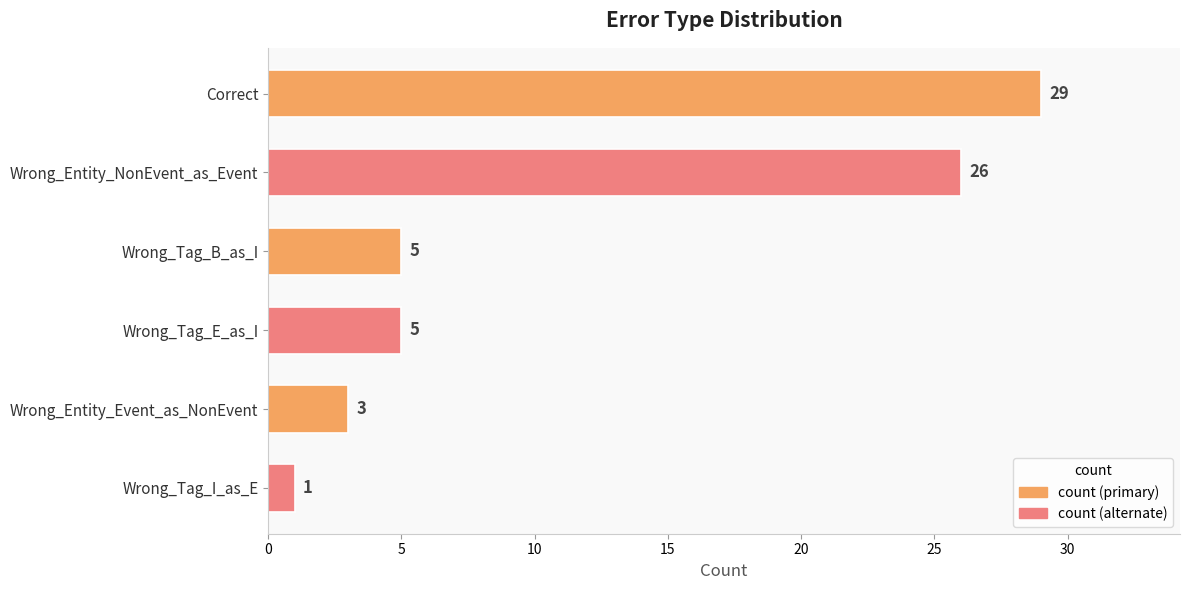

Are the bars horizontal?

Yes